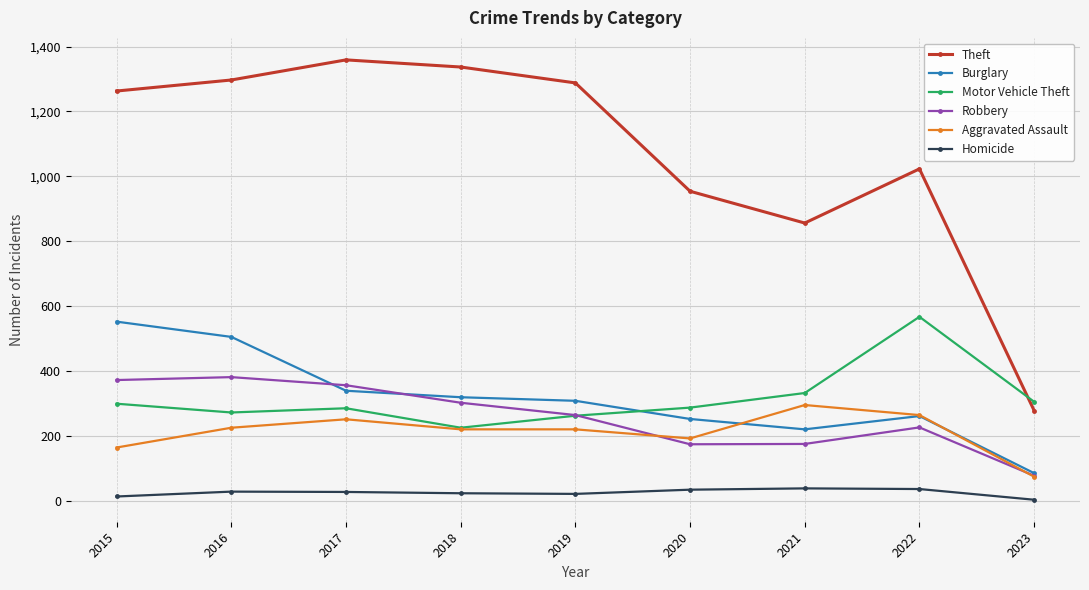

True or false: Homicide has a value of 27 at 2017.

True